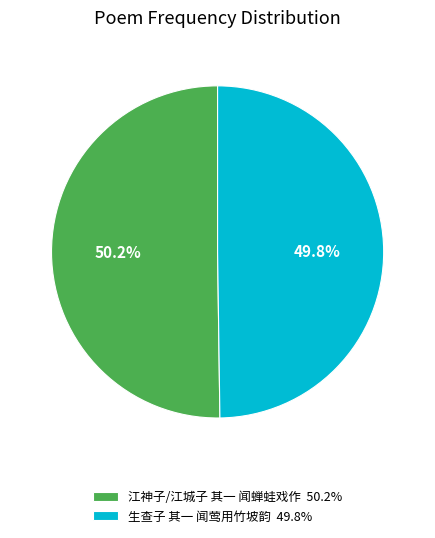

What percentage is the 江神子/江城子 其一 闻蝉蛙戏作 slice, to the nearest percent?

50%